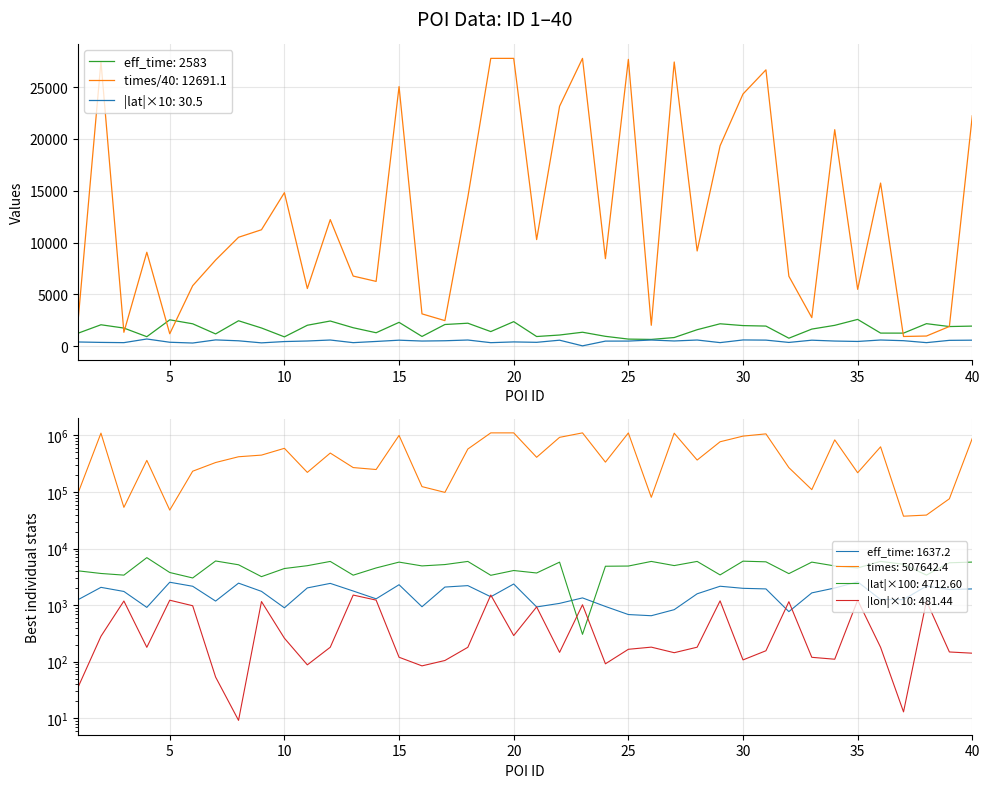

What is the average value of the times series?

12691.1